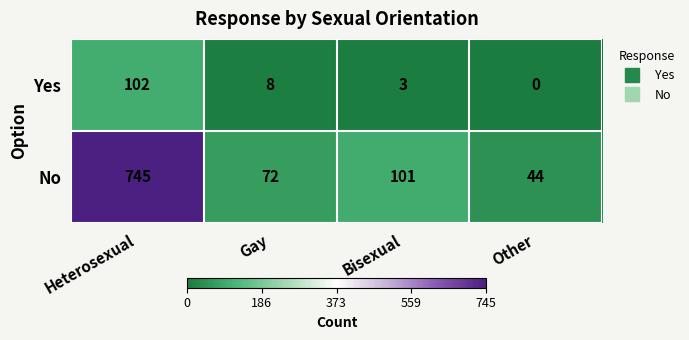

True or false: Yes has a value of 8 at Gay.

True